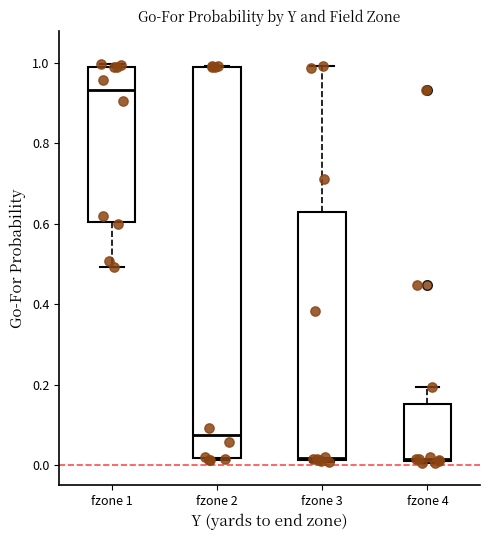

Reading left to right, transcribe this box plot: for each box, give where its median line is, the range the box spans, and where its two whiskers end, as read against the y-axis. The values are not printed on the chart, so give them approximately, as read against the axis.

fzone 1: median 0.94, box 0.60 to 1.00, whiskers 0.50 to 1.00 (just above the box's upper edge)
fzone 2: median 0.08, box 0.02 to 1.00, whiskers 0.02 to 1.00
fzone 3: median 0.02, box 0.02 to 0.62, whiskers 0.00 to 1.00
fzone 4: median 0.02, box 0.02 to 0.16, whiskers 0.00 to 0.20